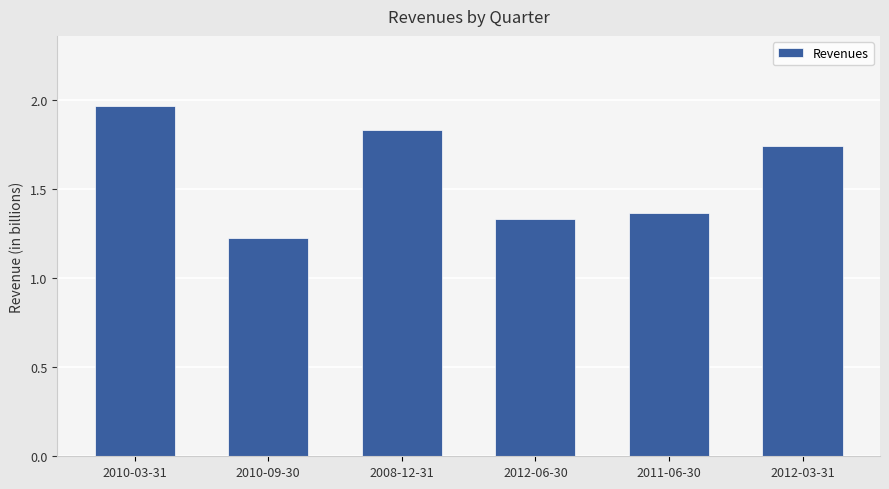

What is the change in value from 2008-12-31 to 2011-06-30?

-0.5